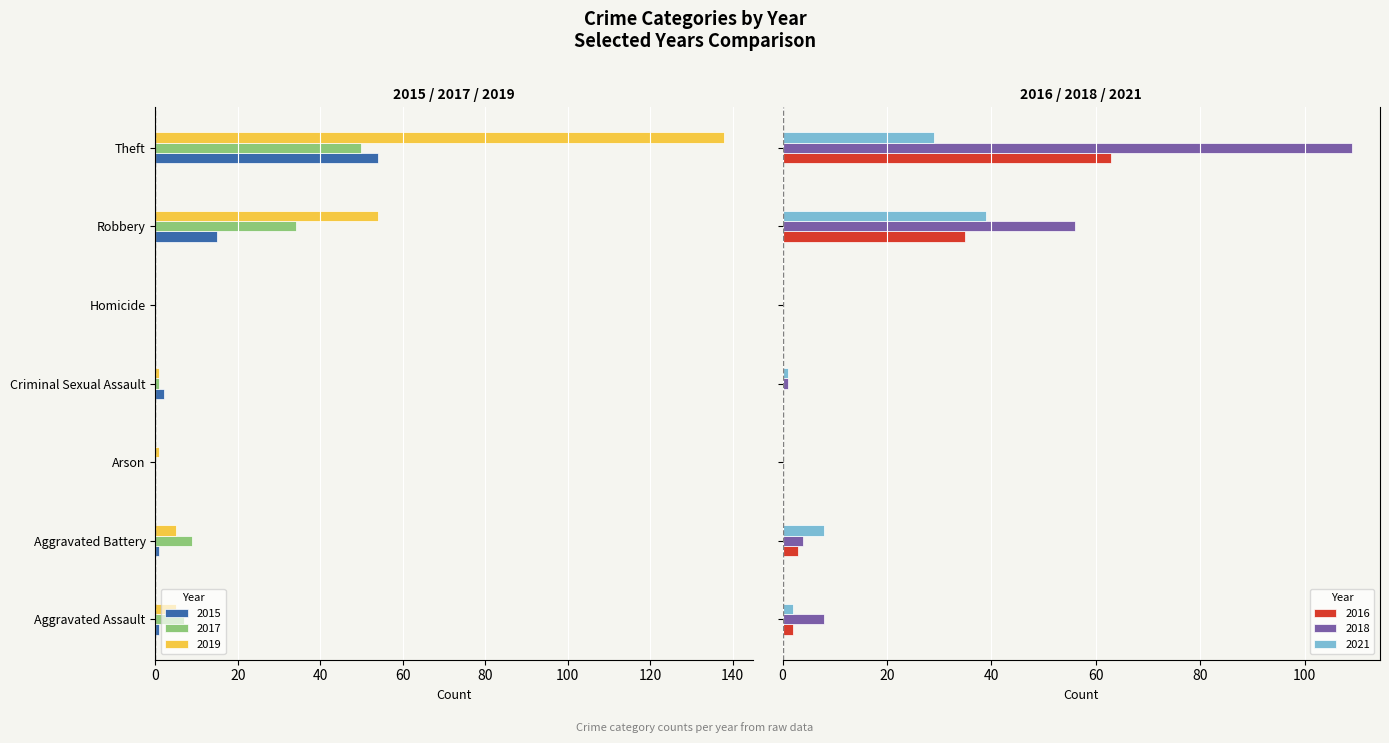

Rank the categories by 2019 value from lowest to highest.

Theft, Robbery, Aggravated Assault, Aggravated Battery, Arson, Criminal Sexual Assault, Homicide